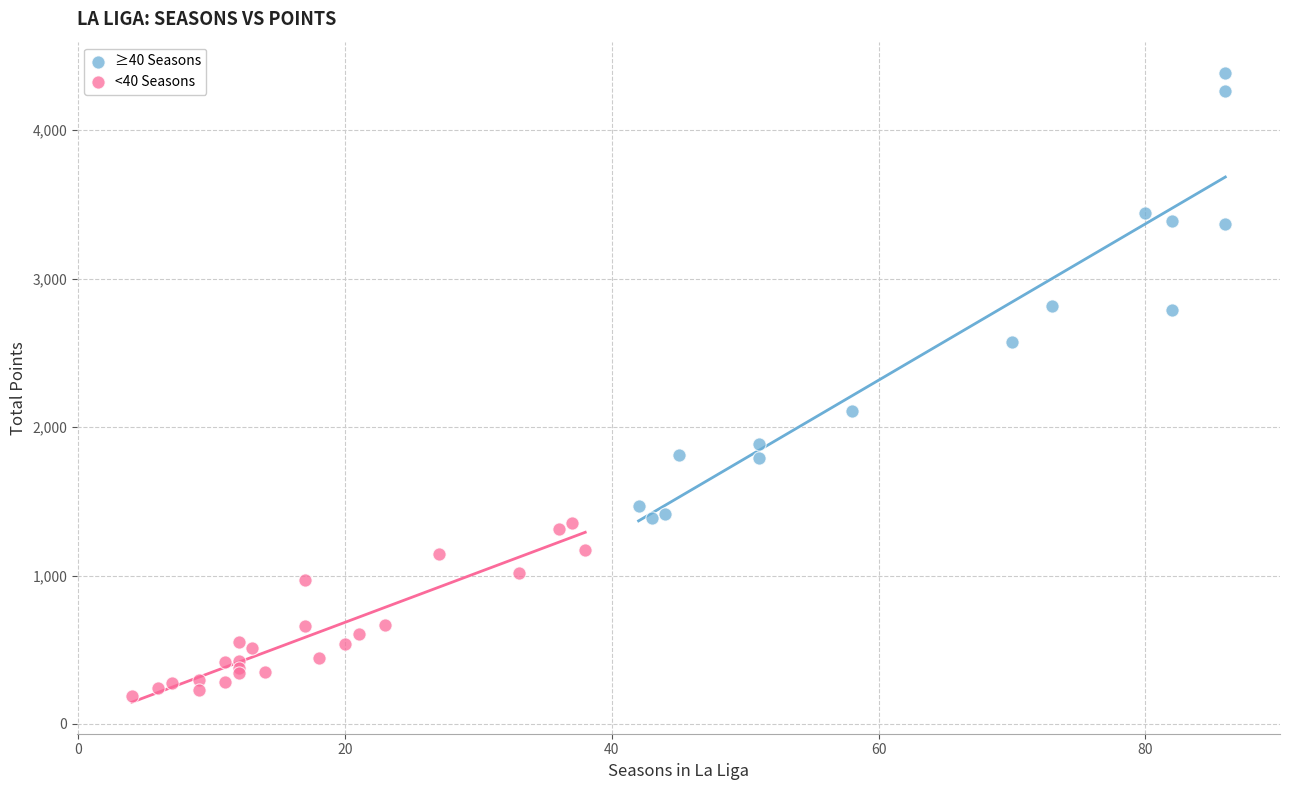

Which series contains the highest Y value?

≥40 Seasons